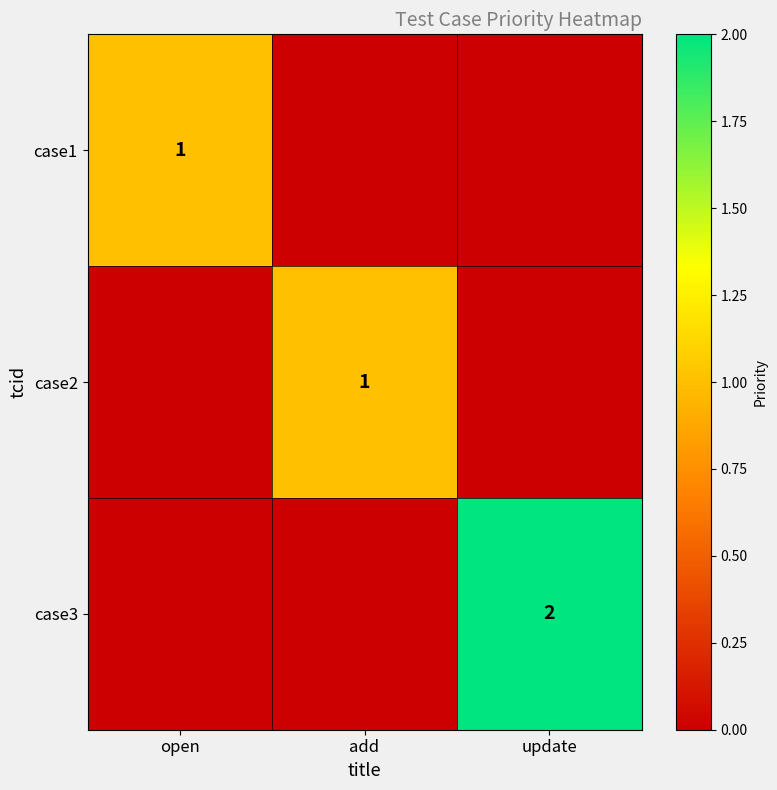

The value of case1 at add is 0. True or false?

True